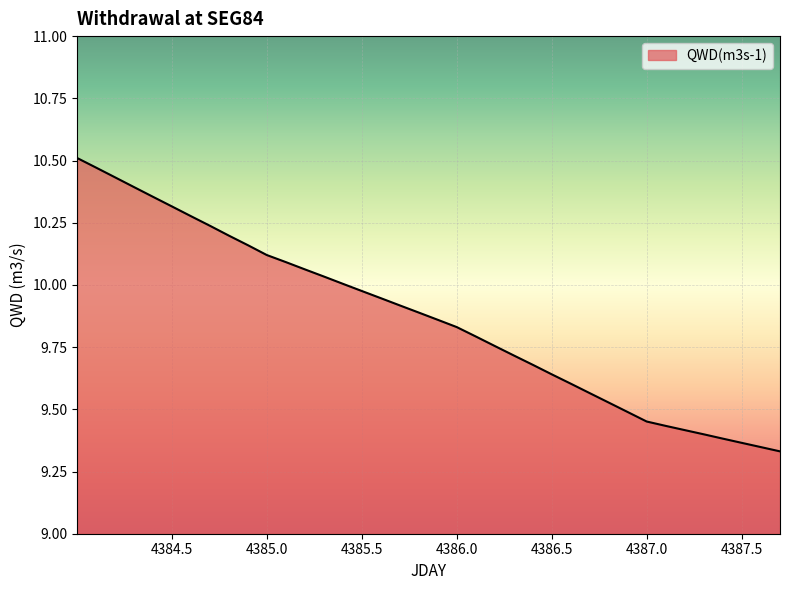

What is the difference between the maximum and minimum values?

1.2